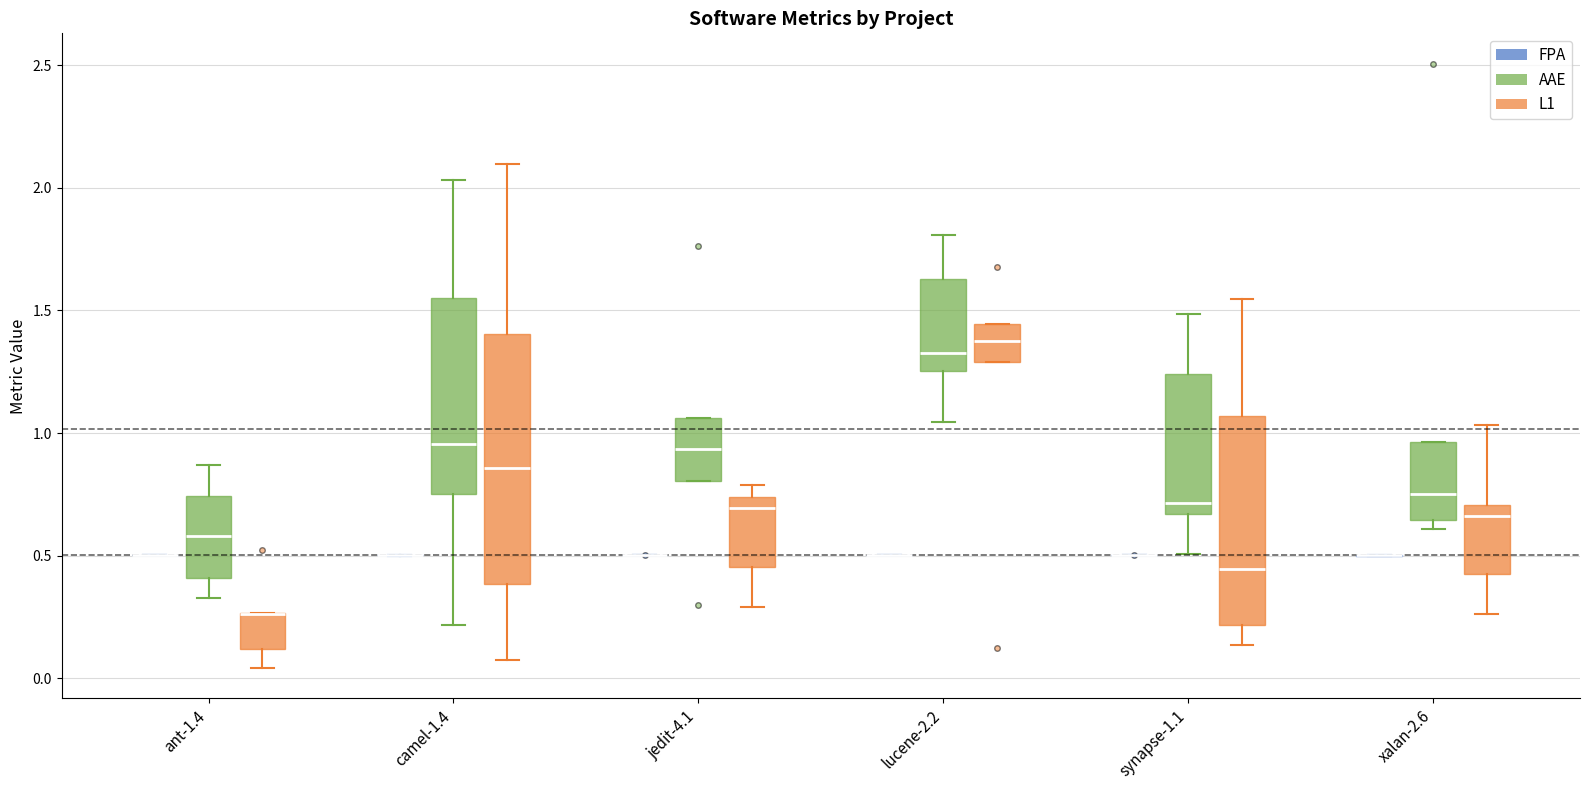

Reading left to right, transcribe this box plot: for each box, give where its median line is, the range the box spans, and where its two whiskers end, as read against the y-axis. The values are not printed on the chart, so give them approximately, as read against the axis.

ant-1.4 (FPA): box collapsed to a line at 0.50, whiskers 0.50 to 0.50
ant-1.4 (AAE): median 0.60, box 0.40 to 0.75, whiskers 0.35 to 0.85
ant-1.4 (L1): median 0.25 (drawn on the box's upper edge), box 0.10 to 0.25, whiskers 0.05 to 0.25
camel-1.4 (FPA): box collapsed to a line at 0.50, whiskers 0.50 to 0.50
camel-1.4 (AAE): median 0.95, box 0.75 to 1.55, whiskers 0.20 to 2.05
camel-1.4 (L1): median 0.85, box 0.40 to 1.40, whiskers 0.05 to 2.10
jedit-4.1 (FPA): box collapsed to a line at 0.50, whiskers 0.50 to 0.50
jedit-4.1 (AAE): median 0.95, box 0.80 to 1.05, whiskers 0.80 to 1.05
jedit-4.1 (L1): median 0.70, box 0.45 to 0.75, whiskers 0.30 to 0.80
lucene-2.2 (FPA): box collapsed to a line at 0.50, whiskers 0.50 to 0.50
lucene-2.2 (AAE): median 1.35, box 1.25 to 1.65, whiskers 1.05 to 1.80
lucene-2.2 (L1): median 1.35, box 1.30 to 1.45, whiskers 1.30 to 1.45
synapse-1.1 (FPA): box collapsed to a line at 0.50, whiskers 0.50 to 0.50
synapse-1.1 (AAE): median 0.70, box 0.65 to 1.25, whiskers 0.50 to 1.50
synapse-1.1 (L1): median 0.45, box 0.20 to 1.05, whiskers 0.15 to 1.55
xalan-2.6 (FPA): box collapsed to a line at 0.50, whiskers 0.50 to 0.50
xalan-2.6 (AAE): median 0.75, box 0.65 to 0.95, whiskers 0.60 to 0.95
xalan-2.6 (L1): median 0.65, box 0.45 to 0.70, whiskers 0.25 to 1.05